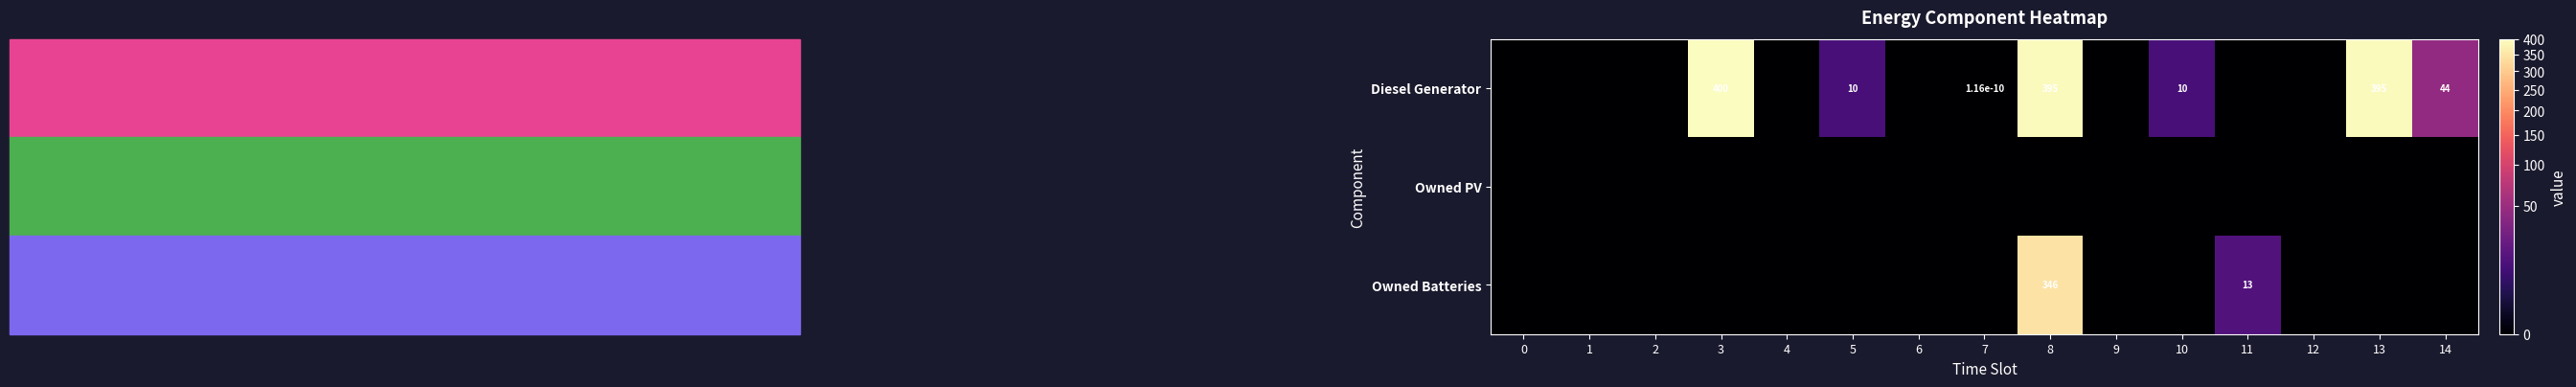

The Owned Batteries series shows 13.0 at 11. True or false?

True